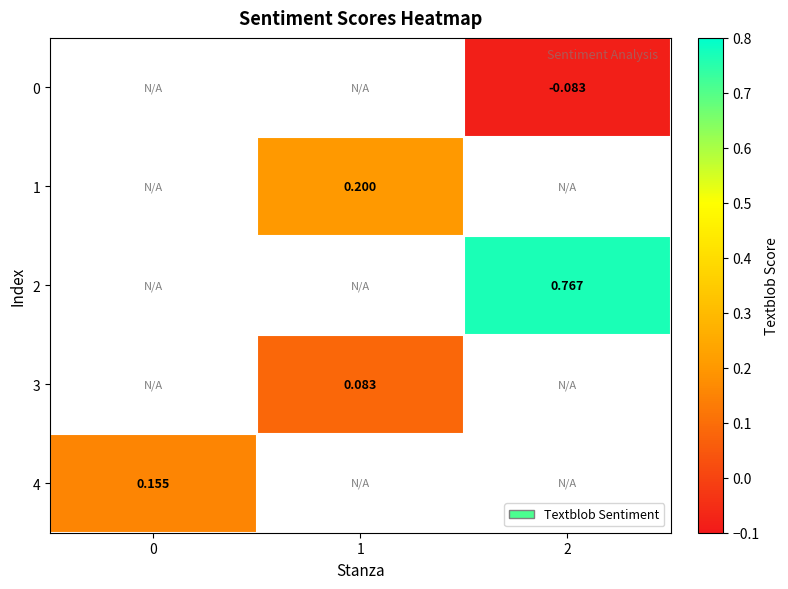

Which category has the highest value across all series?

2